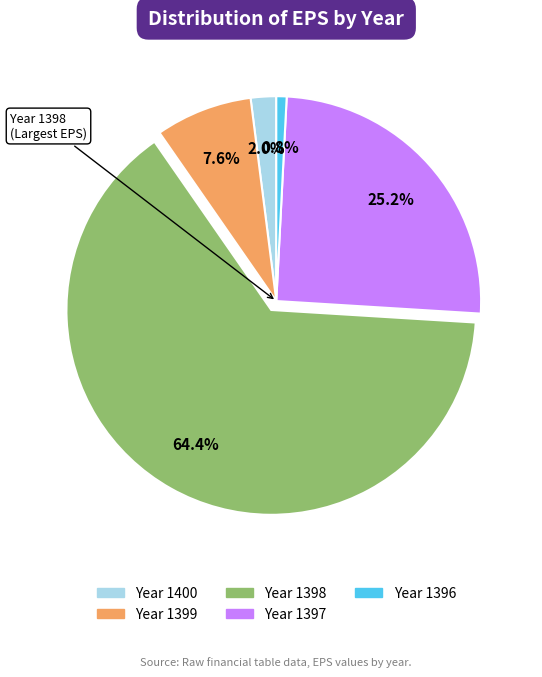

Does any single category account for the majority?

Yes